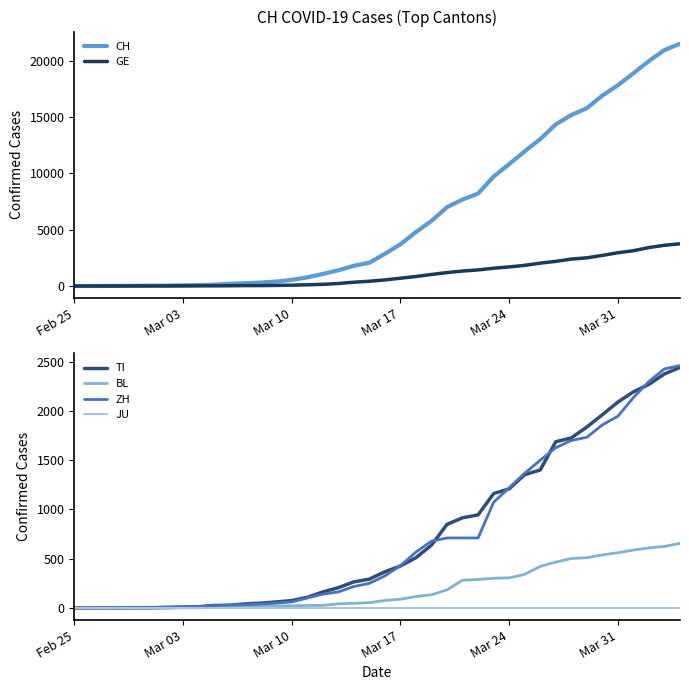

Which series has the largest total across all categories?

CH